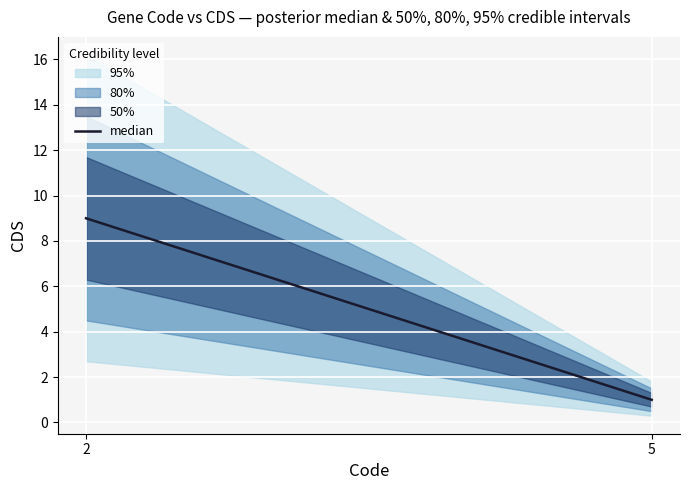

The chart shows a value of 1 at 5. True or false?

True